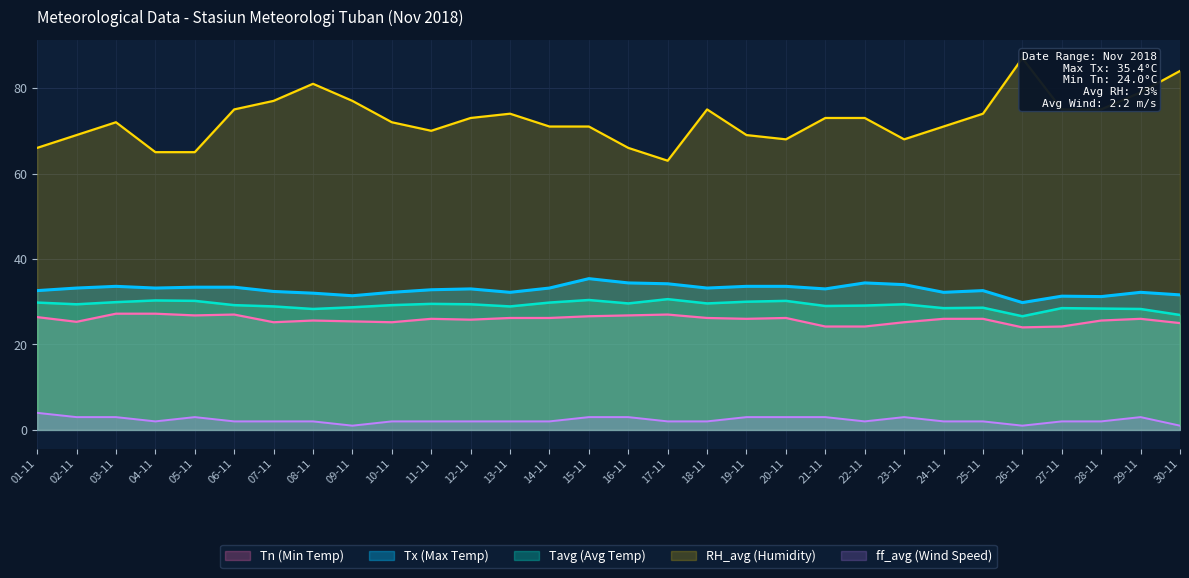

What is the sum of the Tn (Min Temp) values at 30-11 and 12-11?

50.8